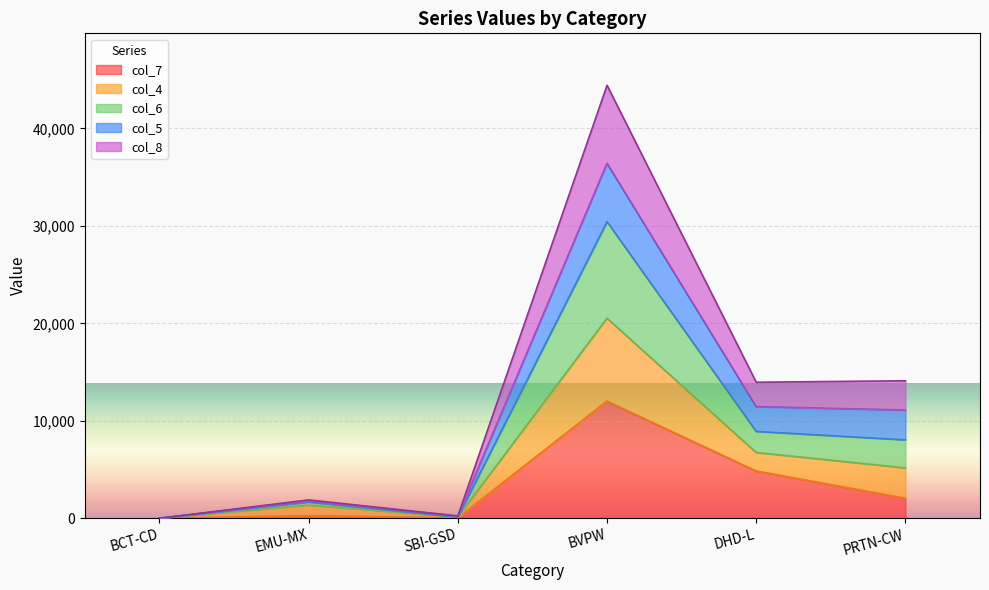

What is the value of the col_6 point at the 4th from the left?

30430